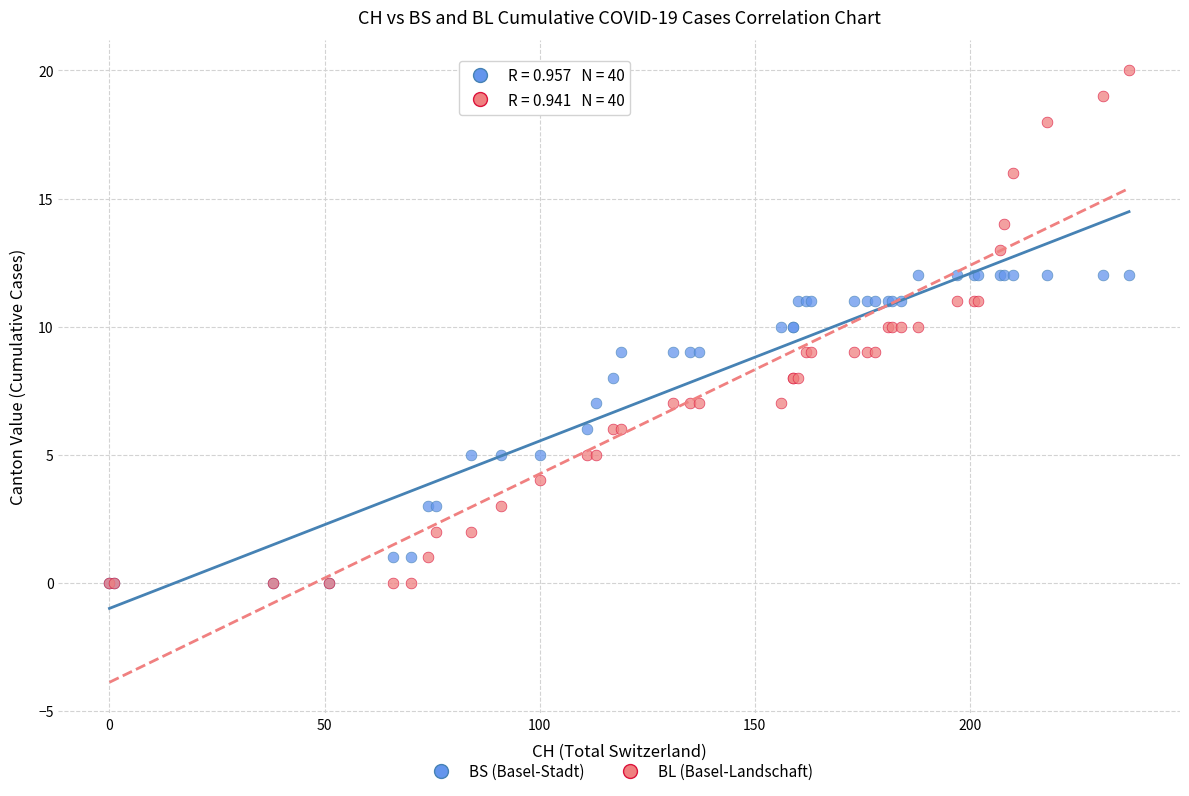

What are all the series names shown in the legend?

BS (Basel-Stadt), BL (Basel-Landschaft)